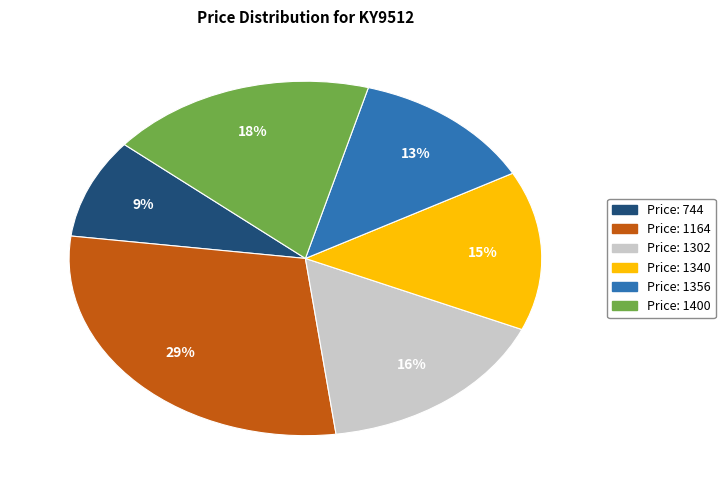

To the nearest percent, what is the difference between the largest and smallest slice percentages?

20%